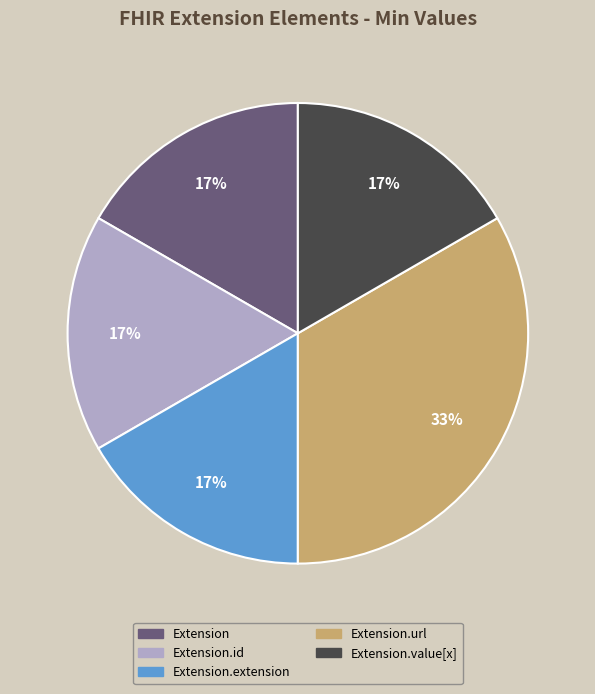

Is there any slice that represents more than half of the pie?

No